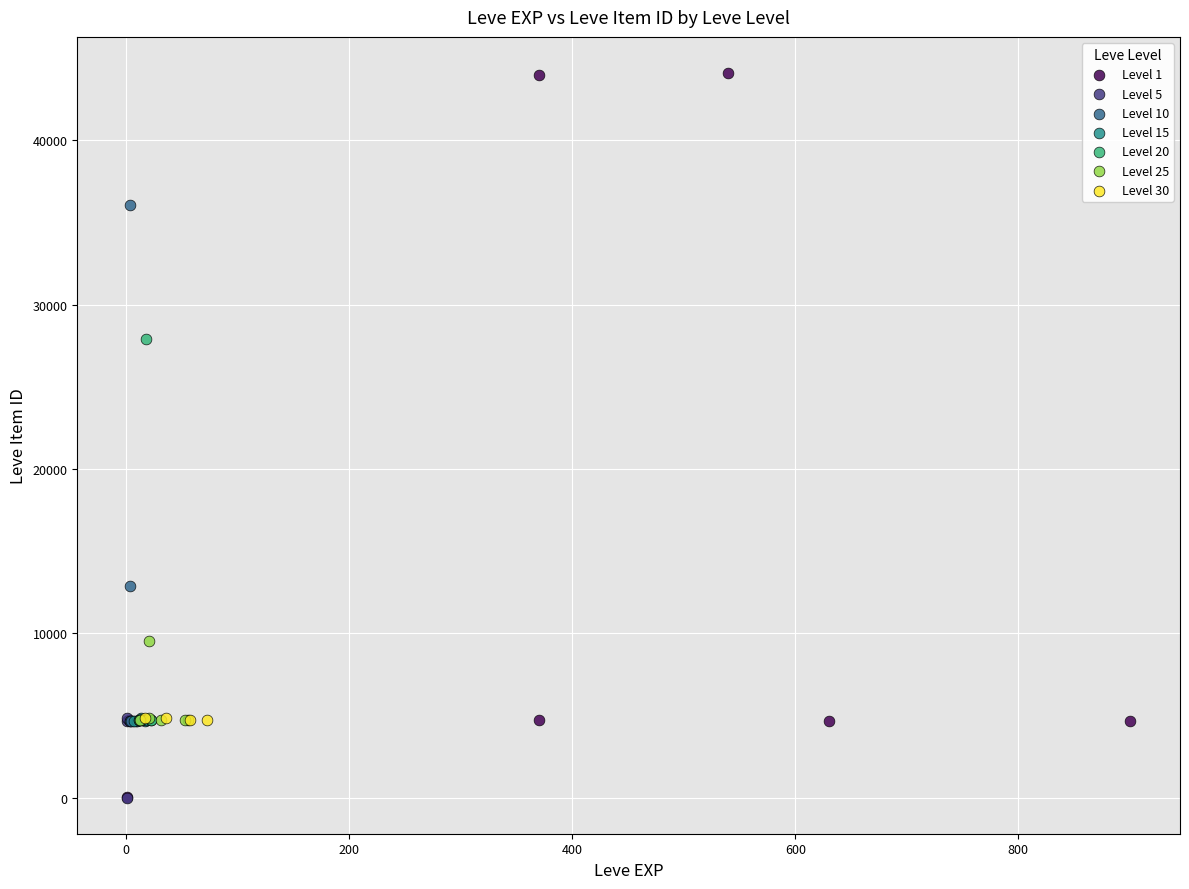

Which series has the largest Y range (max minus min)?

Level 1